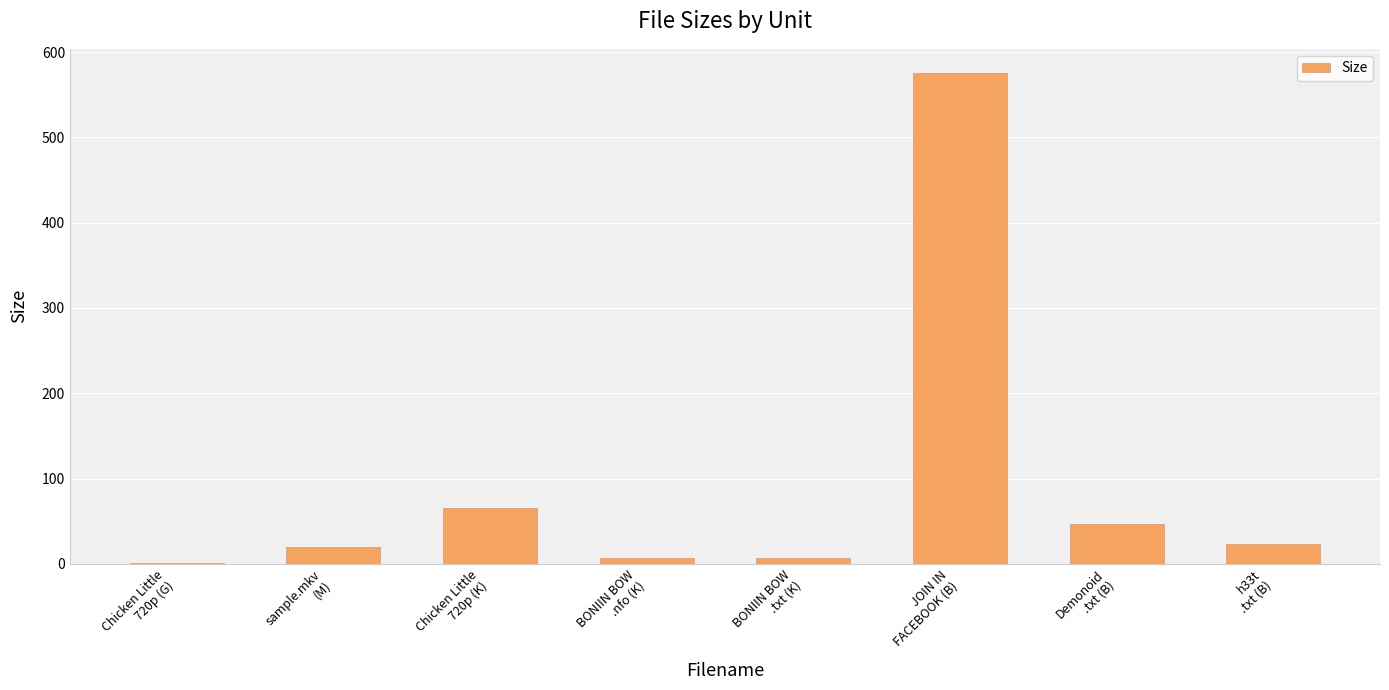

True or false: the data shows 881.5 at JOIN IN
FACEBOOK (B).

False